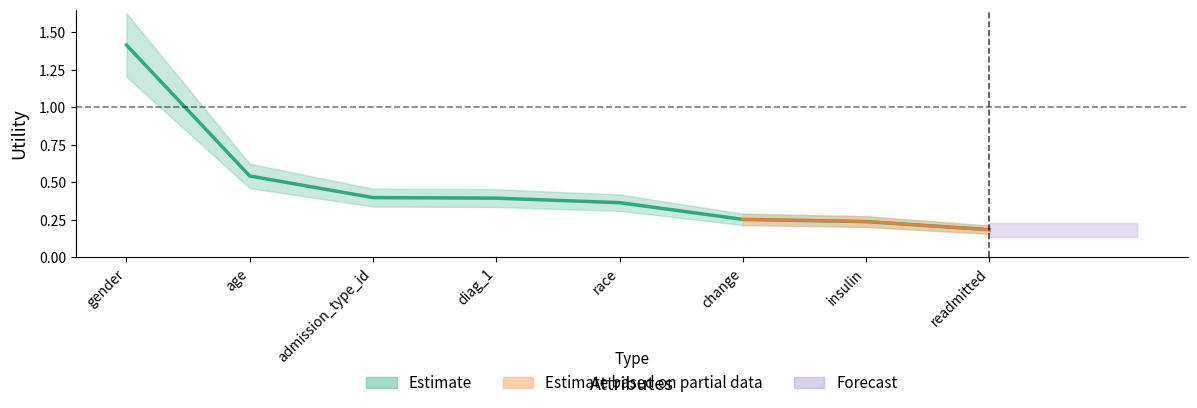

Between diag_1 and age, which is larger?

age